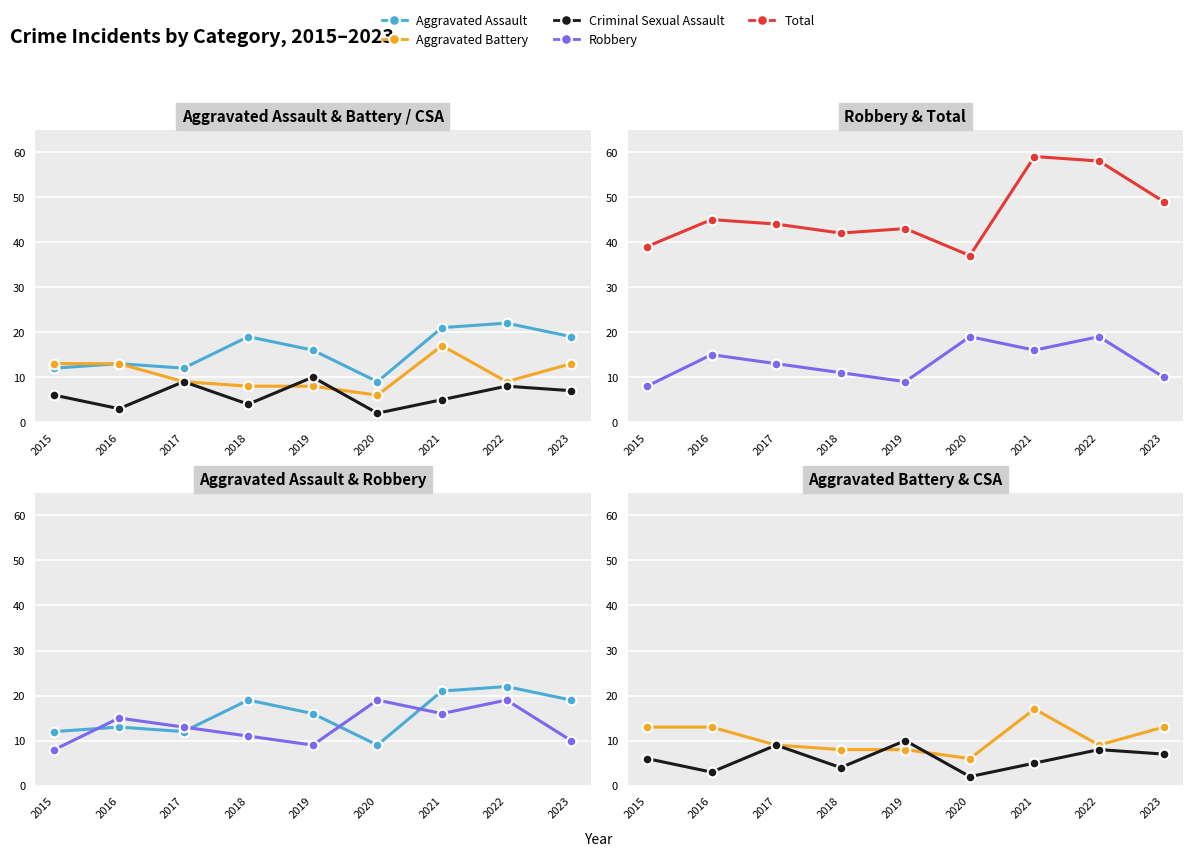

The value of Aggravated Battery at 2021 is 17. True or false?

True